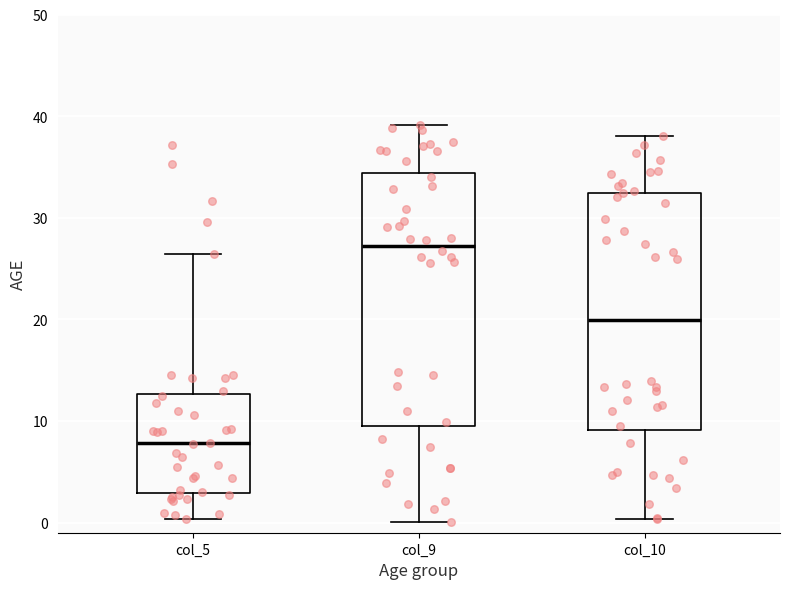

Which box's median line is the highest?

col_9